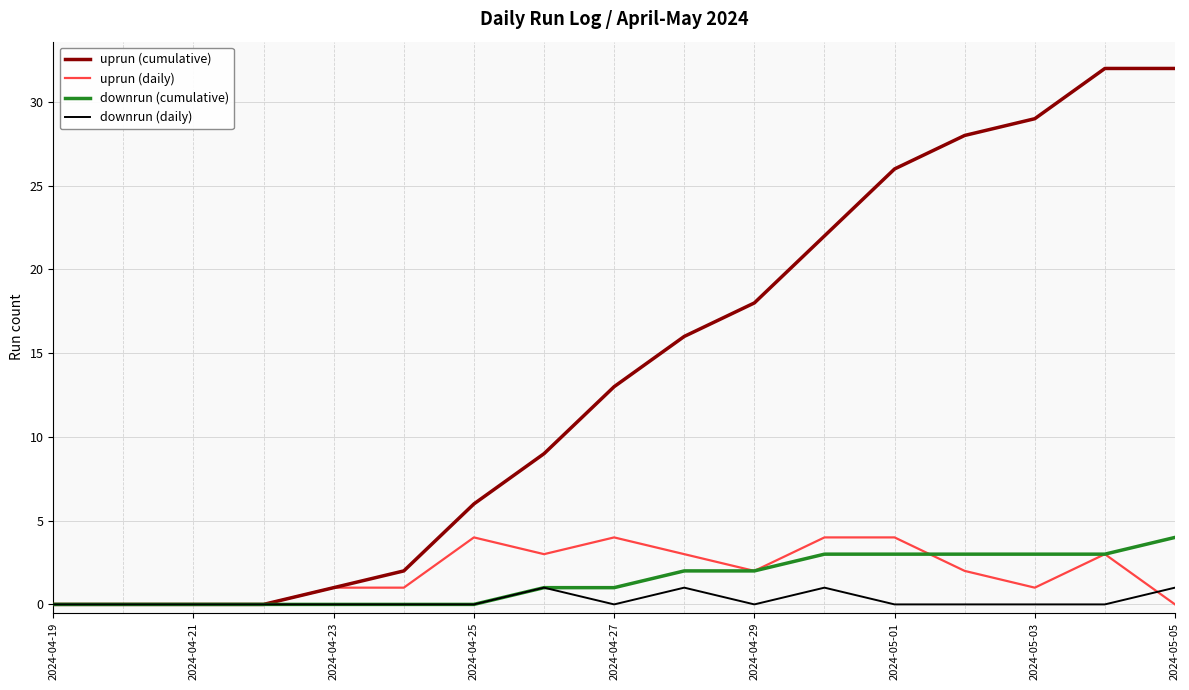

Which series has the largest total across all categories?

uprun (cumulative)